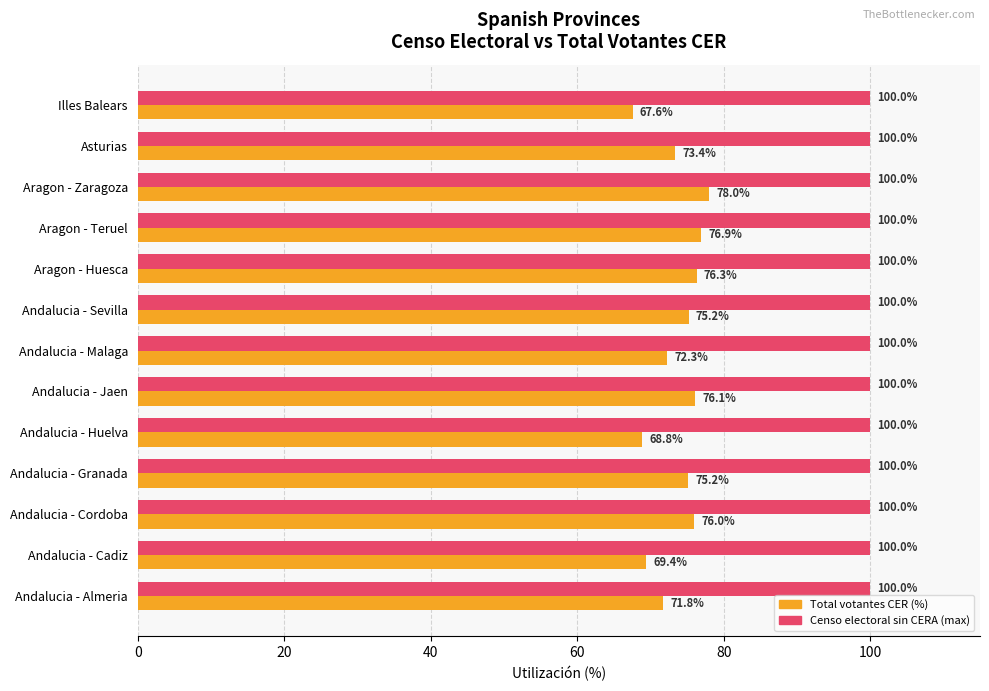

How many categories are shown in the chart?

13